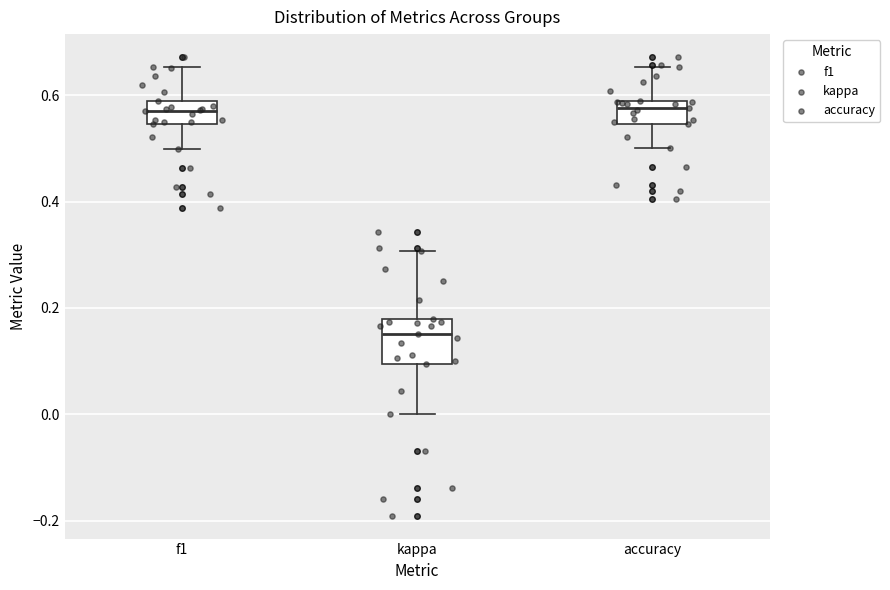

Reading left to right, read every box against the y-axis: the position of its median line, the range the box covers, and the ends of its whiskers. The values are not printed on the chart, so give them approximately, as read against the axis.

f1: median 0.58 (inside the box), box 0.54 to 0.58, whiskers 0.50 to 0.66
kappa: median 0.16, box 0.10 to 0.18, whiskers 0.00 to 0.30
accuracy: median 0.58 (just below the box's upper edge), box 0.54 to 0.58, whiskers 0.50 to 0.66